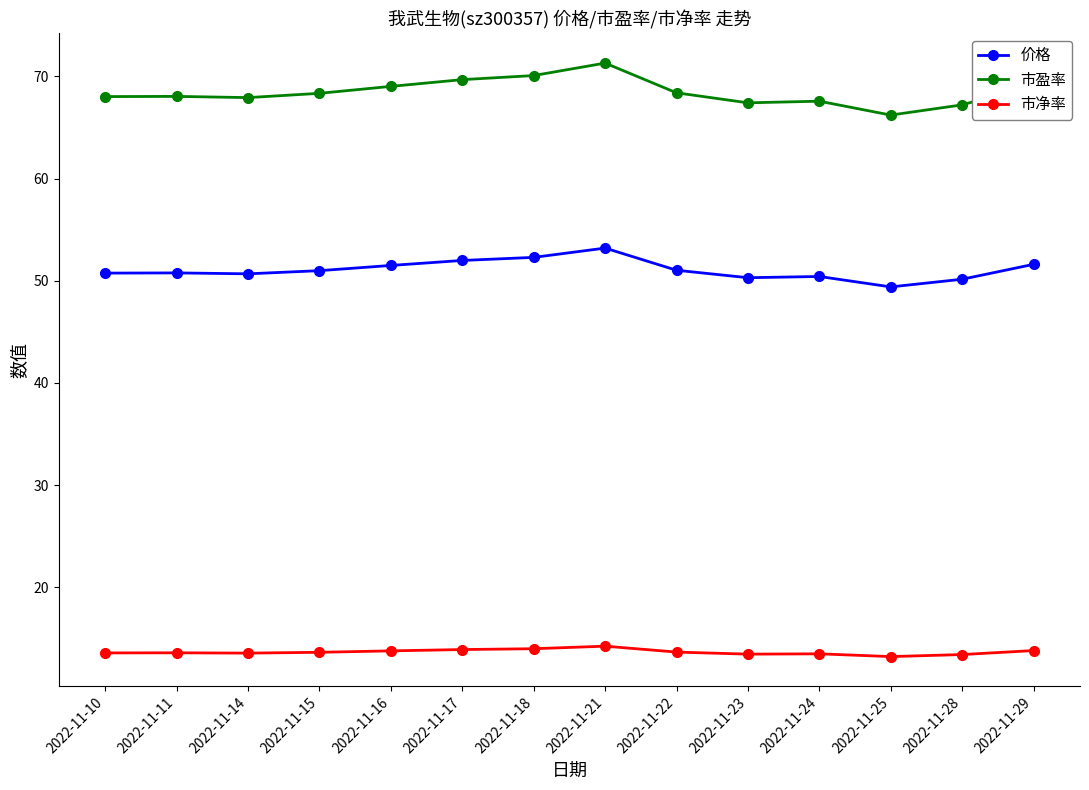

What is the smallest value displayed?

13.2